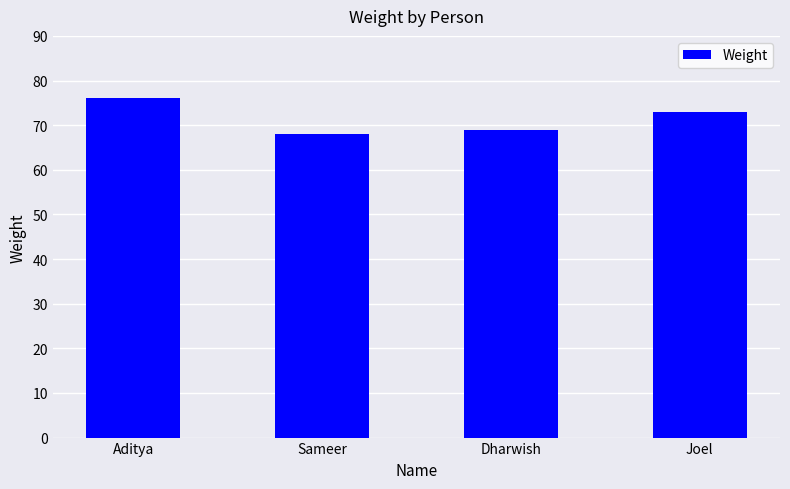

The chart shows a value of 76 at Aditya. True or false?

True